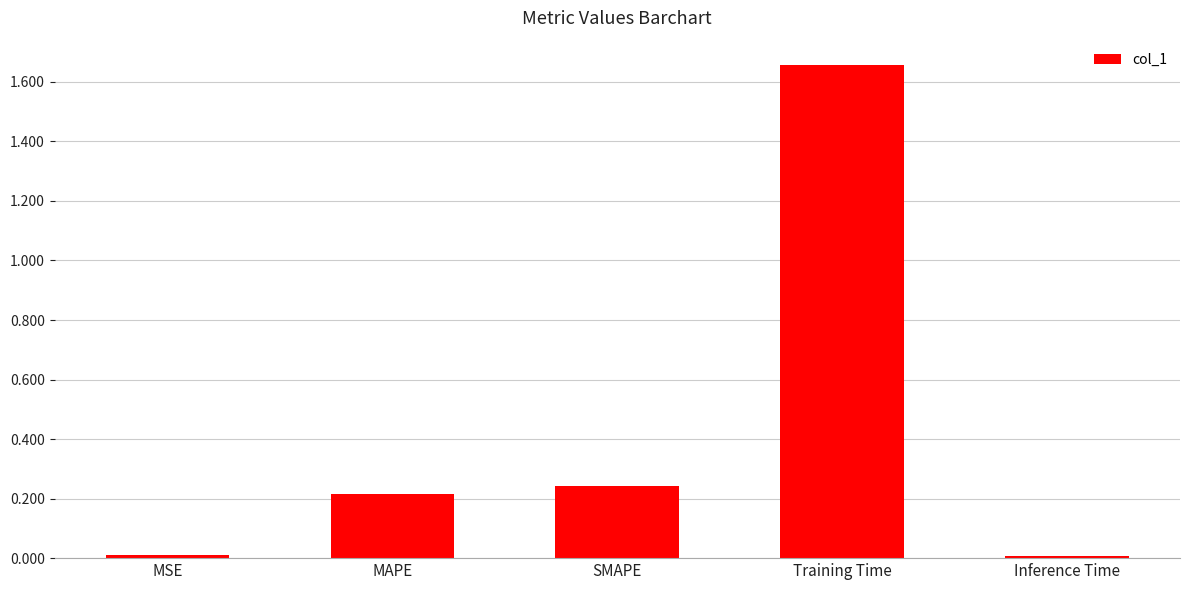

The value at Inference Time is 0.0. True or false?

True